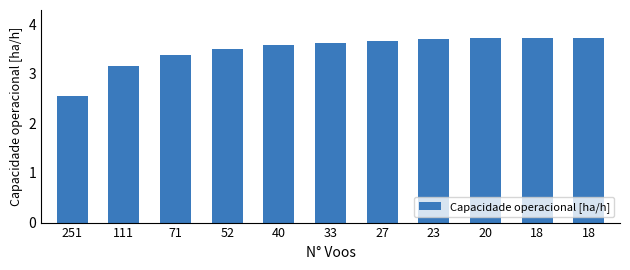

How many bars are there in total?

11